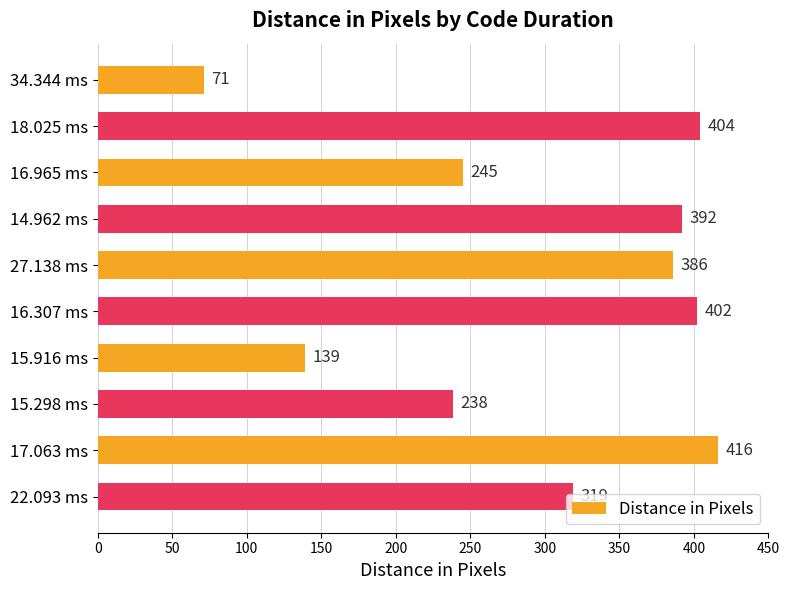

List the labels in order of value, smallest first.

34.344 ms, 15.916 ms, 15.298 ms, 16.965 ms, 22.093 ms, 27.138 ms, 14.962 ms, 16.307 ms, 18.025 ms, 17.063 ms